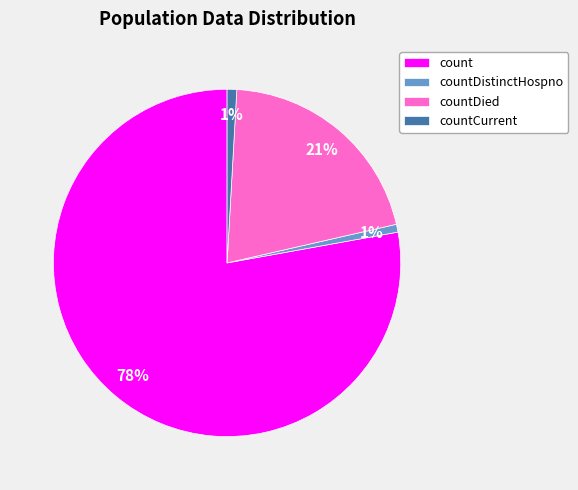

To the nearest percent, what is the difference between the countDied and countDistinctHospno slice percentages?

20%